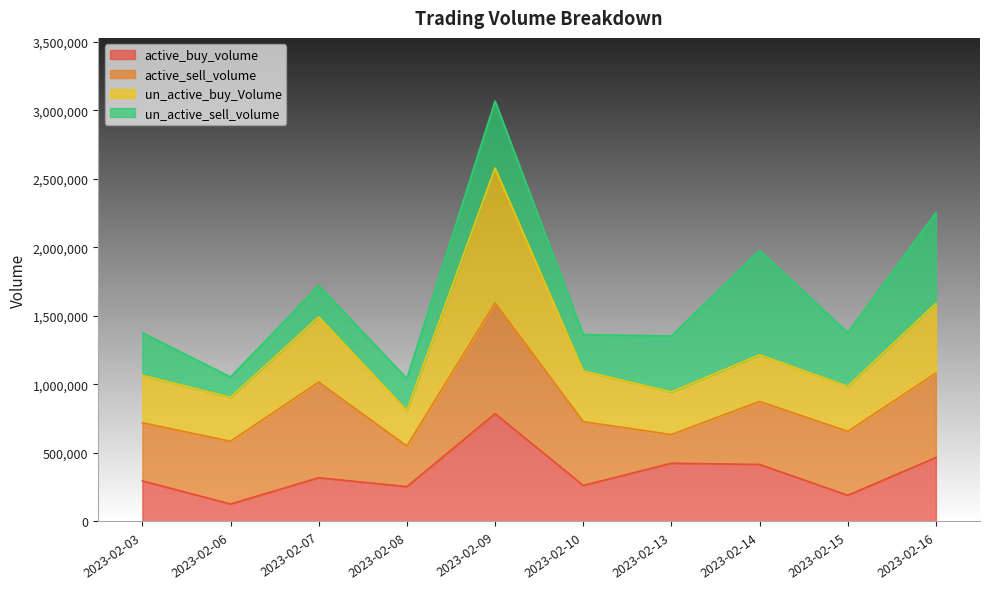

Which series has the largest range (max minus min)?

un_active_buy_Volume